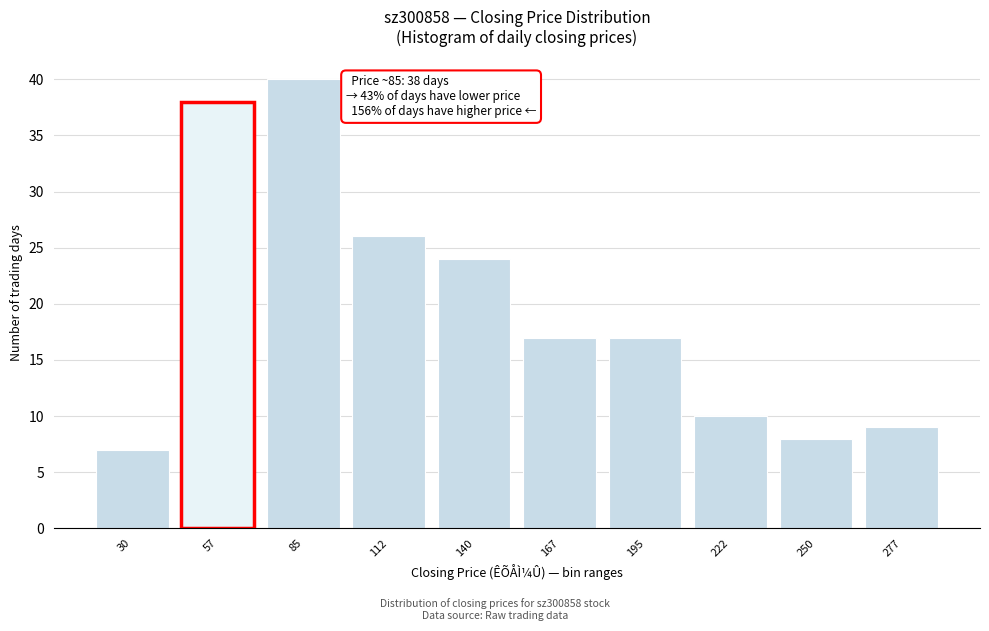

Reading left to right, extract all data points from this chart.

7	38	40	26	24	17	17	10	8	9